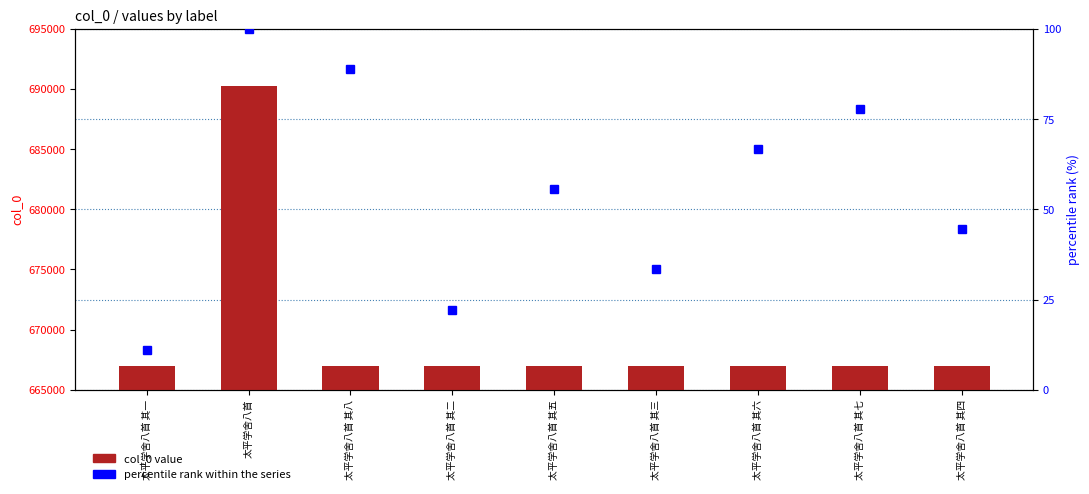

Where does the percentile rank within the series series first go above 55?

太平学舍八首